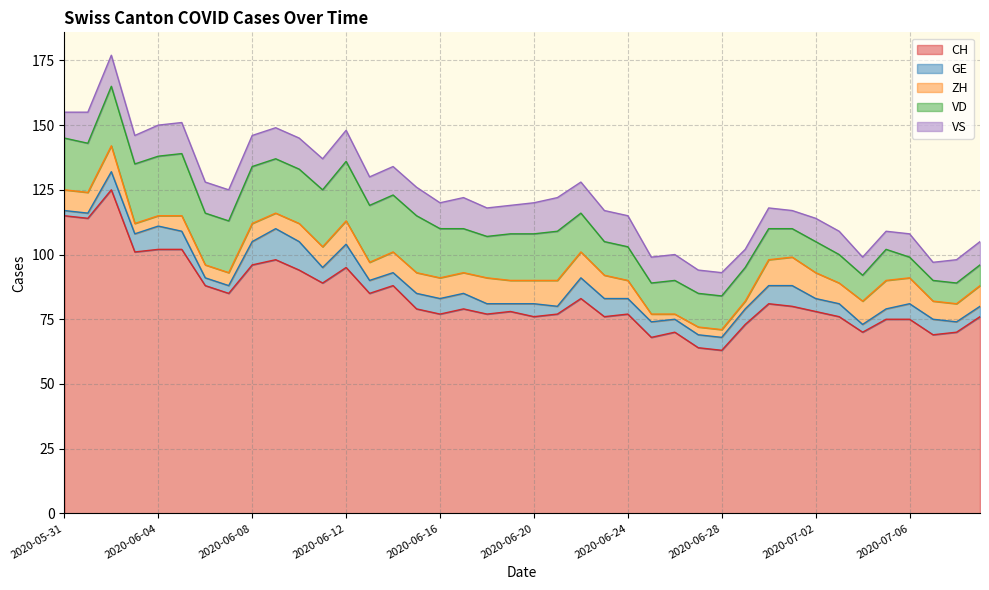

The value of GE at 2020-06-15 is 3. True or false?

False